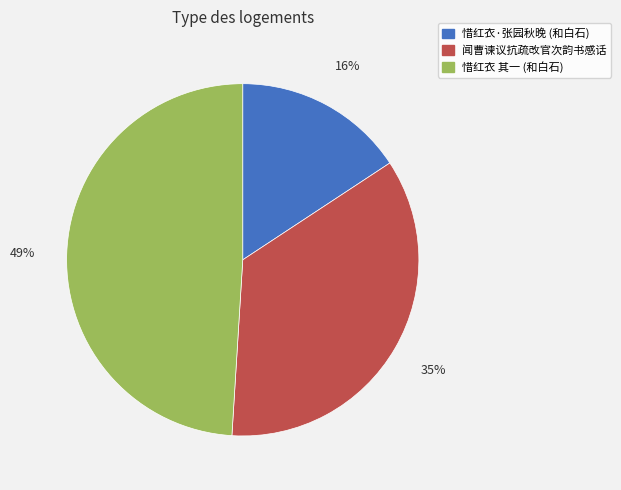

To the nearest percent, what is the average slice percentage?

33%